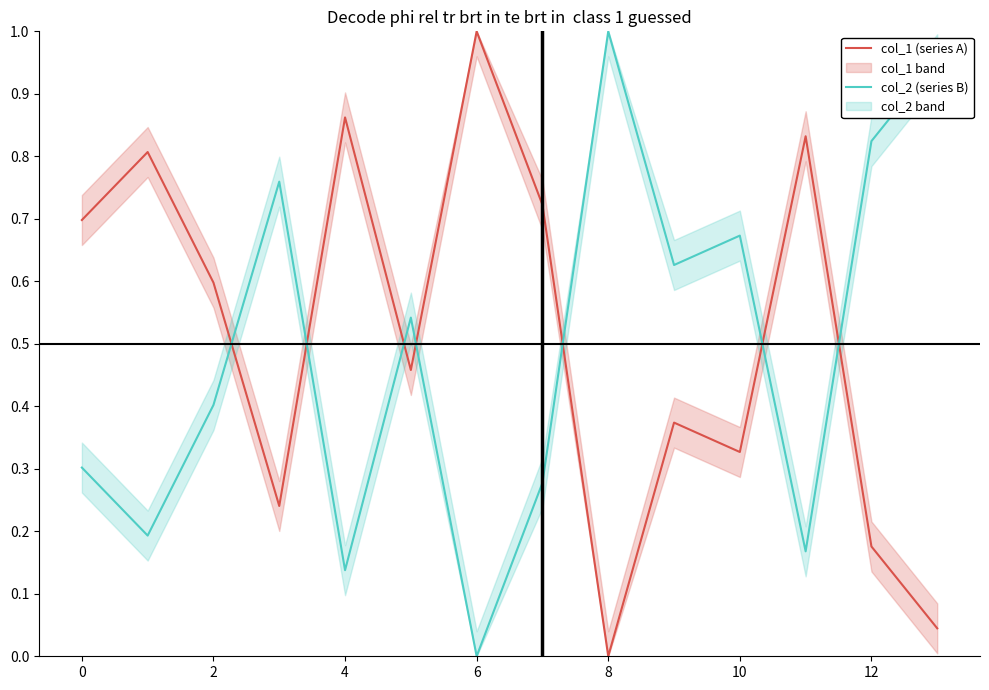

How many lines are shown in the chart?

2